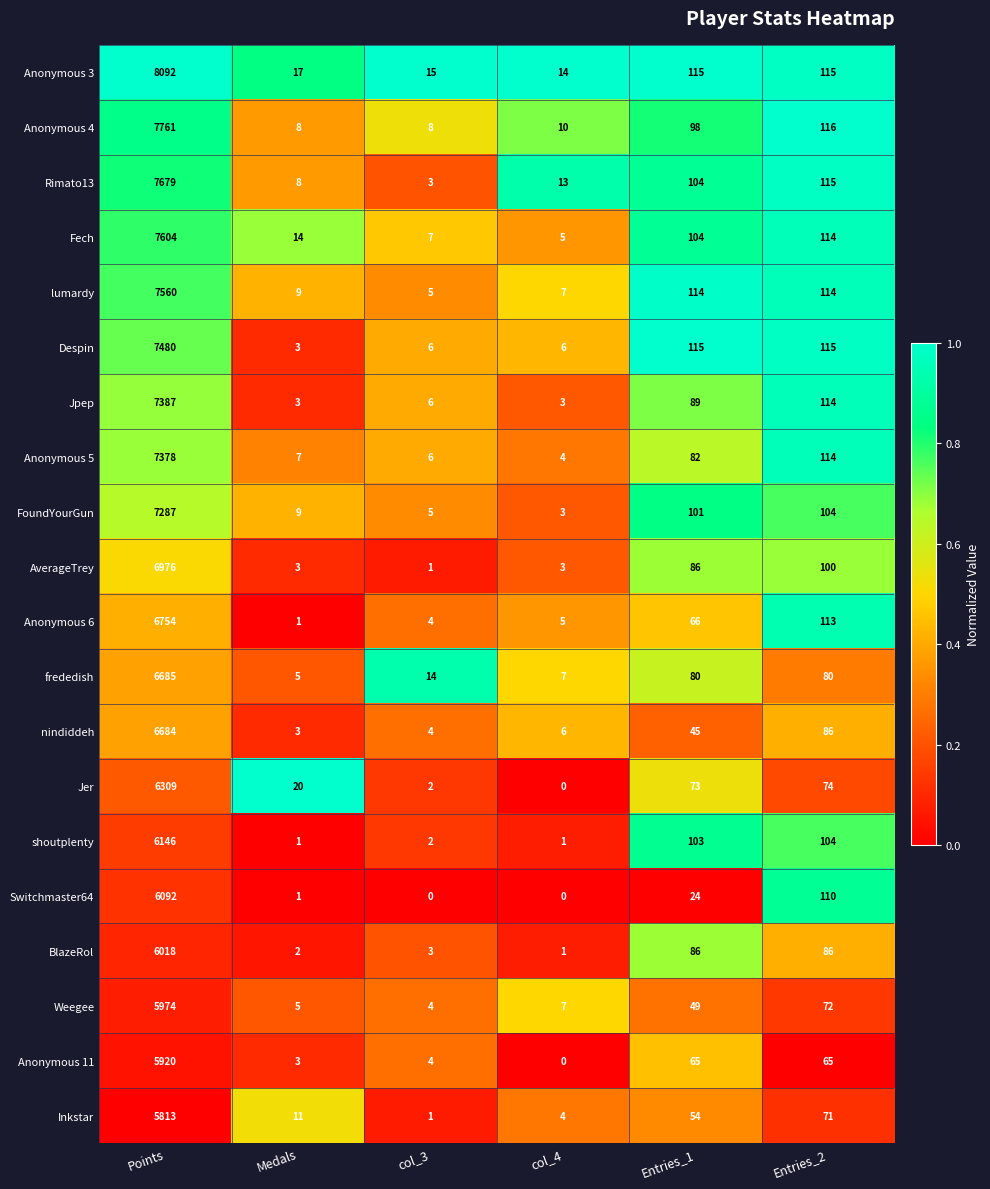

Is it true that AverageTrey equals 6976 at Points?

True